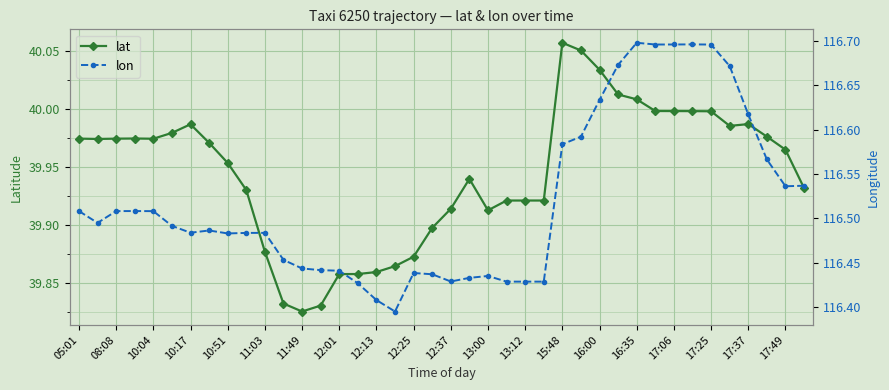

True or false: lat and lon cross at least once.

False